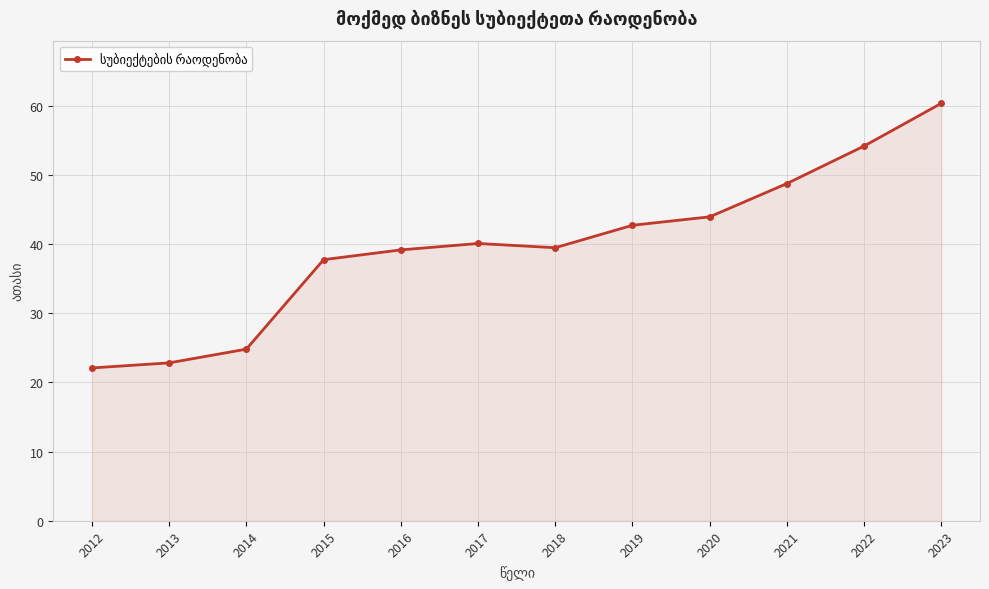

Count the number of values greater than 40.

6